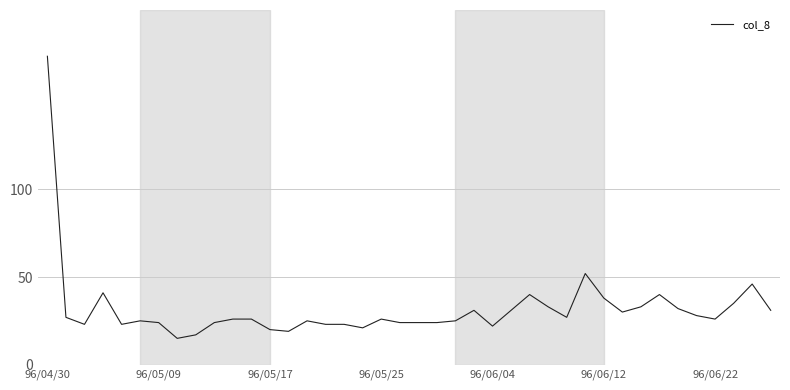

What is the difference between the maximum and minimum values?

161